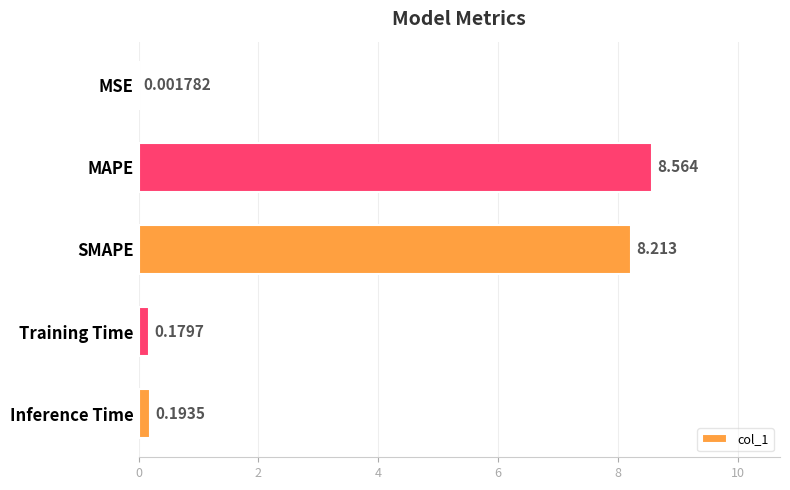

Where is the data nearest to the value 4?

Inference Time